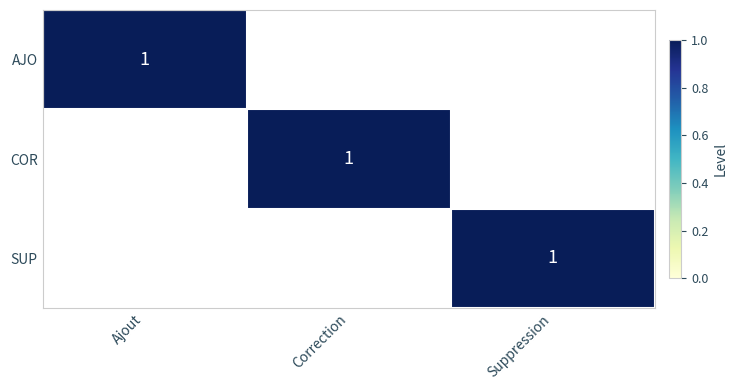

The SUP series shows 1 at Suppression. True or false?

True